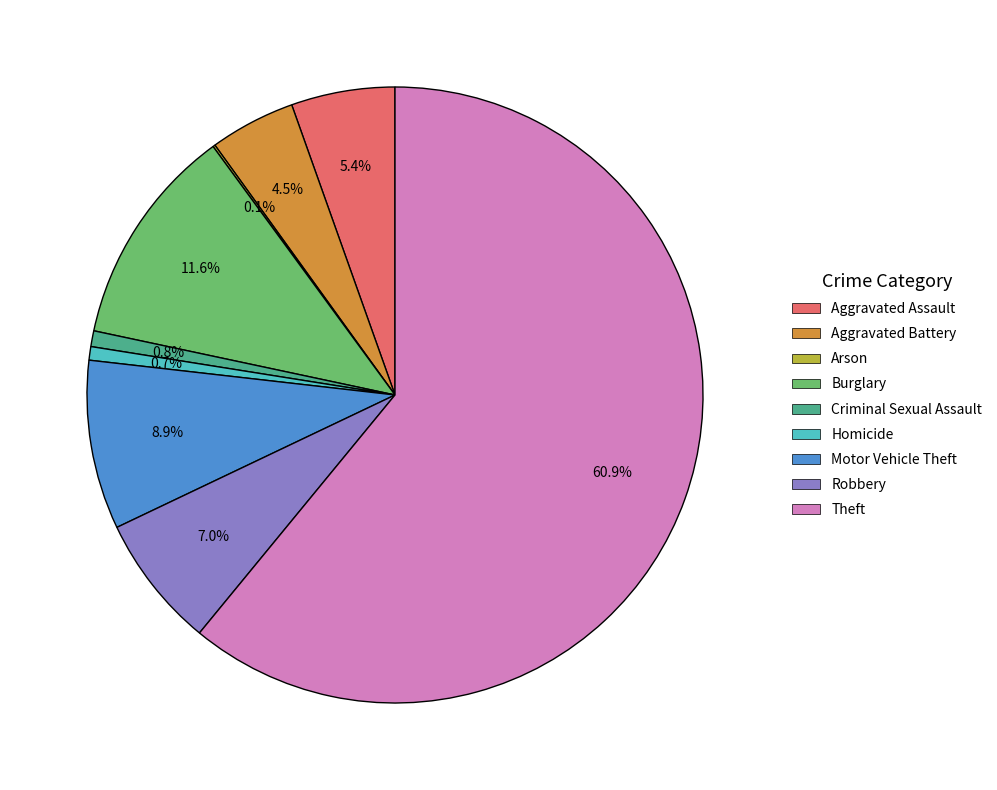

Which category has the biggest portion of the pie?

Theft